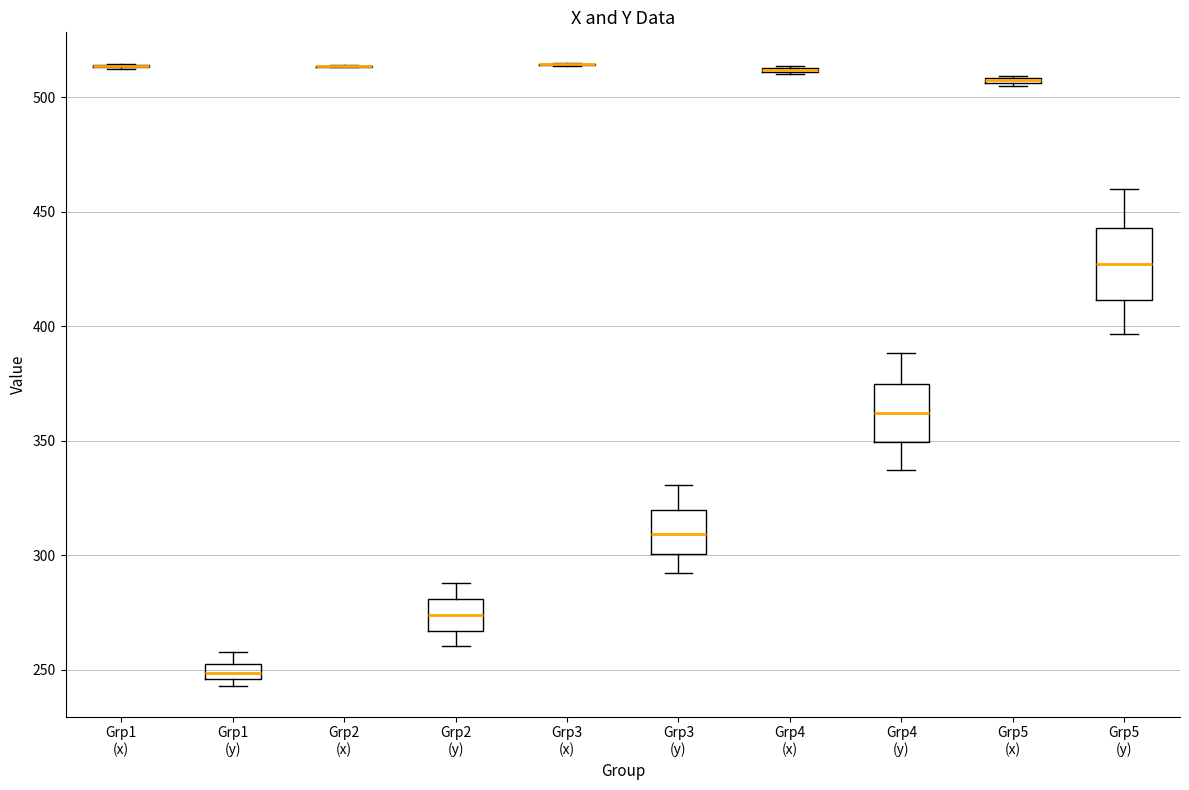

Which box is the tallest, from its lower edge to its upper edge?

Grp5 (y)